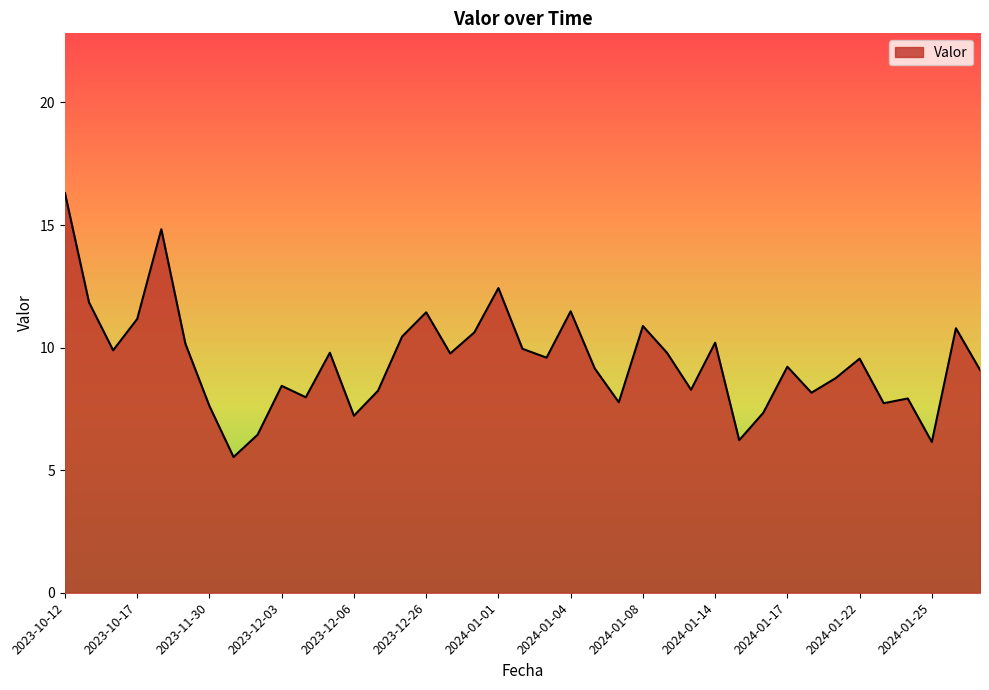

What is the minimum value shown in the chart?

5.5